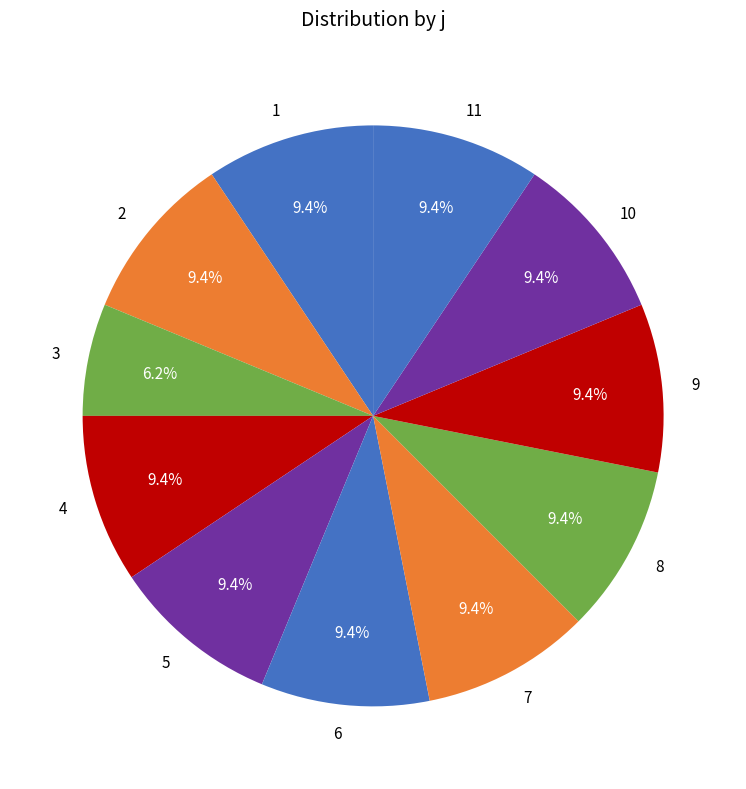

Is there any slice that represents more than half of the pie?

No